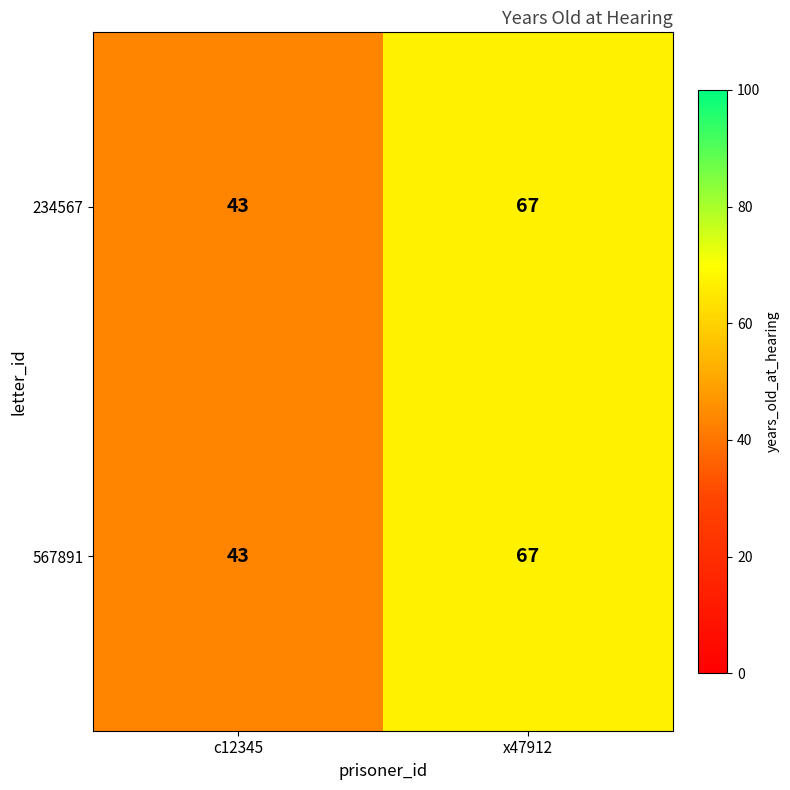

Is it true that 567891 equals 14 at c12345?

False